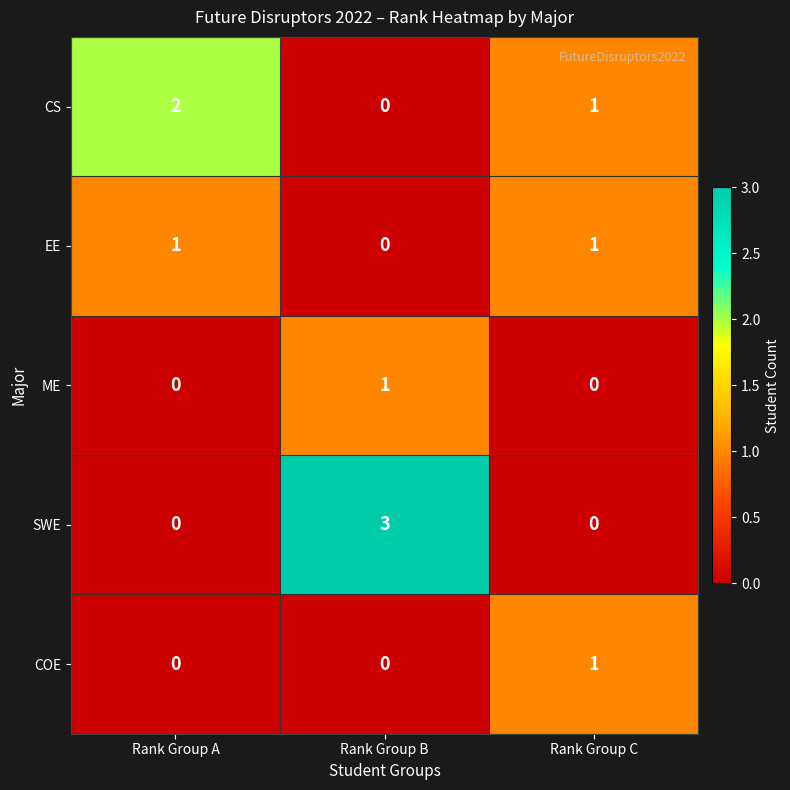

True or false: EE has a value of 1 at Rank Group A.

True